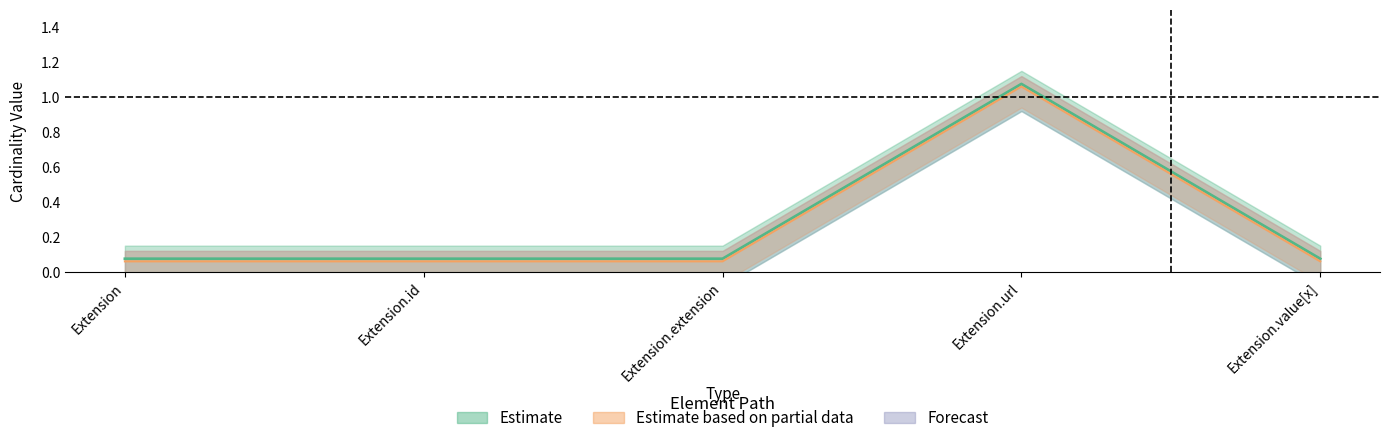

Is the value of Min at Extension.value[x] greater than the value of Base Min at Extension.id?

Yes